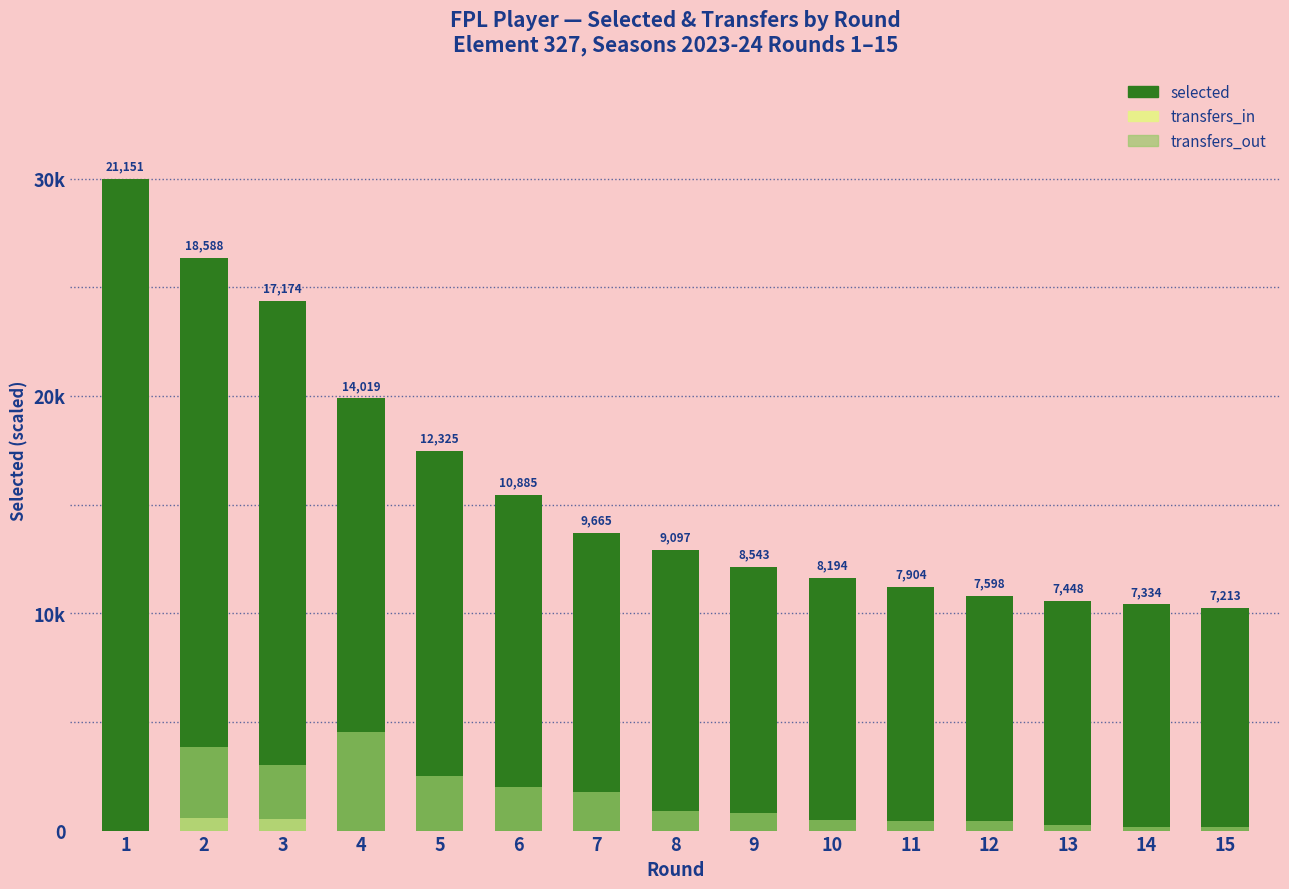

Reading right to left, list all the values displayed in this chart.

selected: 15=10.2	14=10.4	13=10.6	12=10.8	11=11.2	10=11.6	9=12.1	8=12.9	7=13.7	6=15.4	5=17.5	4=19.9	3=24.4	2=26.4	1=30.0
transfers_in: 15=0.0	14=0.0	13=0.0	12=0.0	11=0.0	10=0.0	9=0.0	8=0.0	7=0.0	6=0.0	5=0.0	4=0.0	3=0.5	2=0.6	1=0.0
transfers_out: 15=0.2	14=0.2	13=0.2	12=0.4	11=0.4	10=0.5	9=0.8	8=0.9	7=1.8	6=2.0	5=2.5	4=4.5	3=3.0	2=3.8	1=0.0